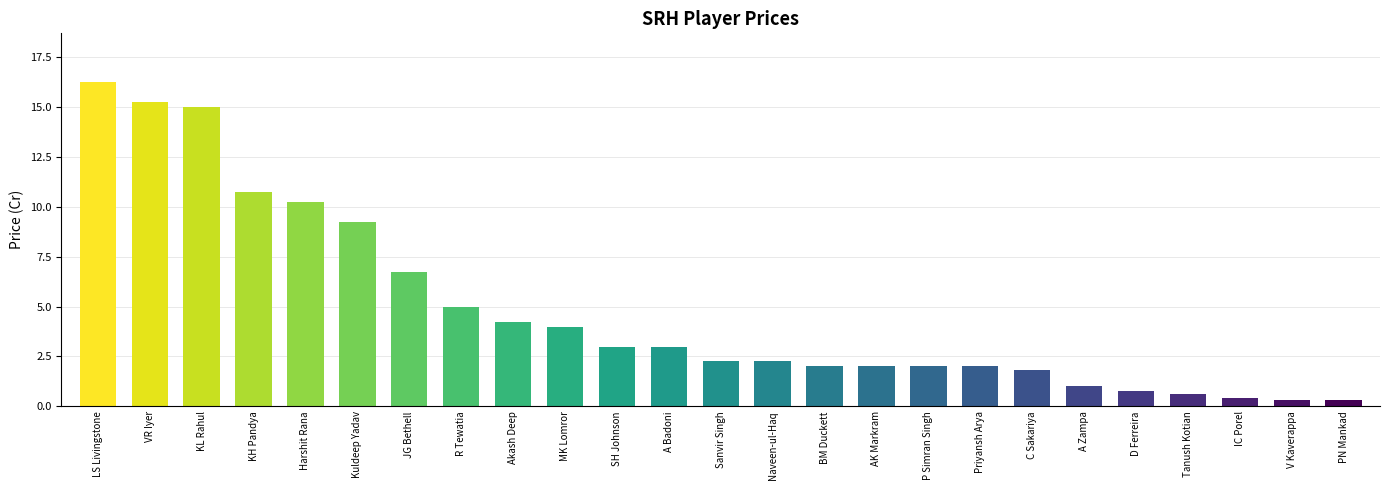

Where does the data first go above 2?

LS Livingstone